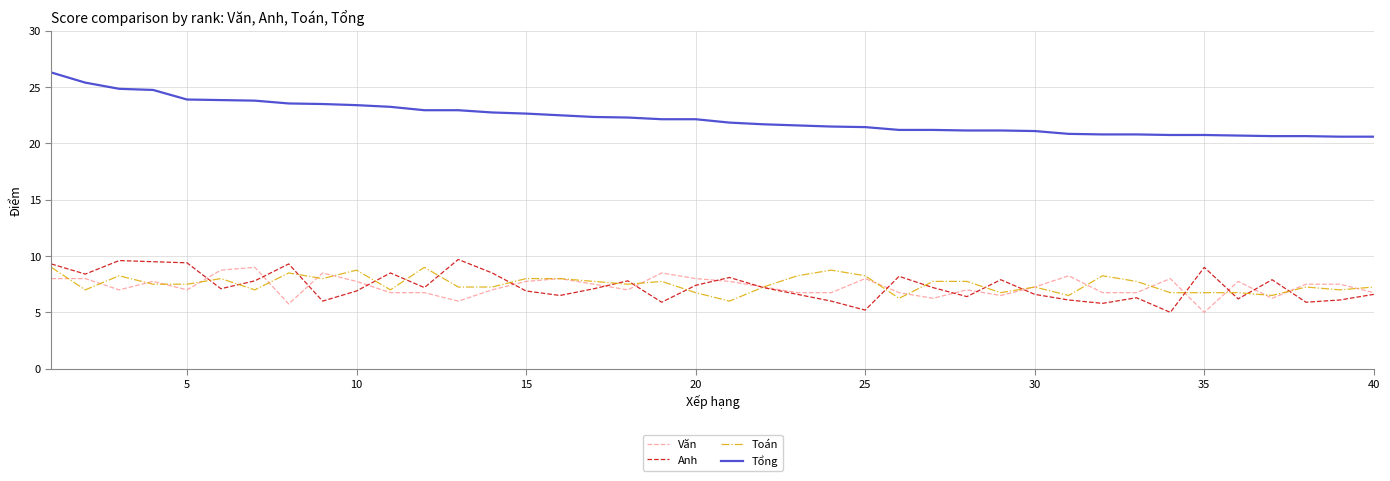

Which series has the largest total across all categories?

Tổng